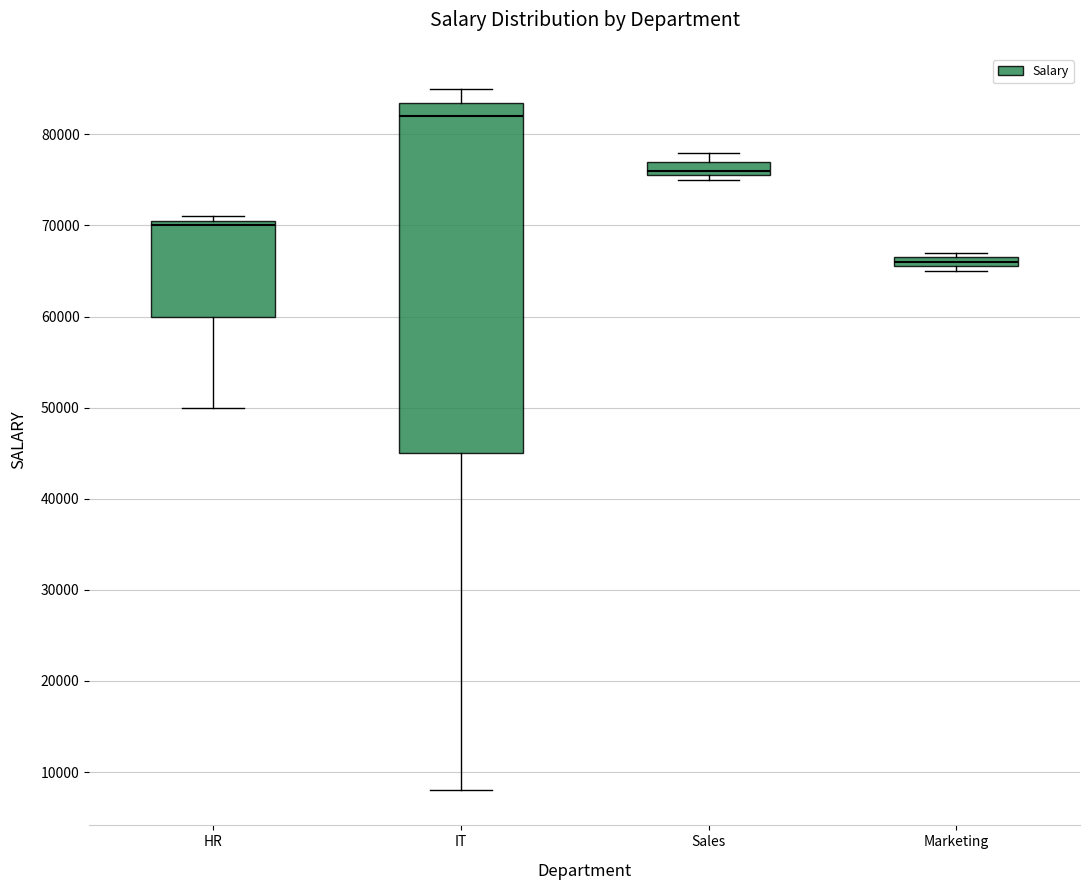

Which box has the lowest median line?

Marketing